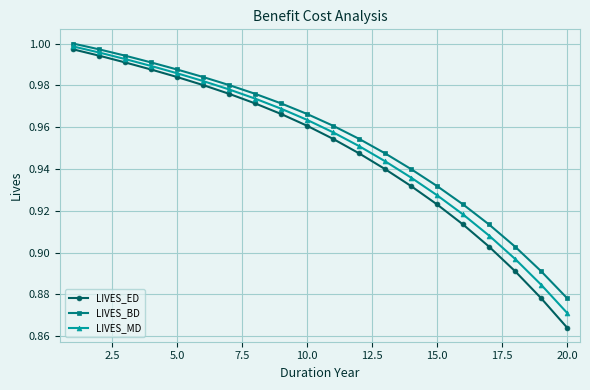

Which series has the widest spread of values?

LIVES_ED